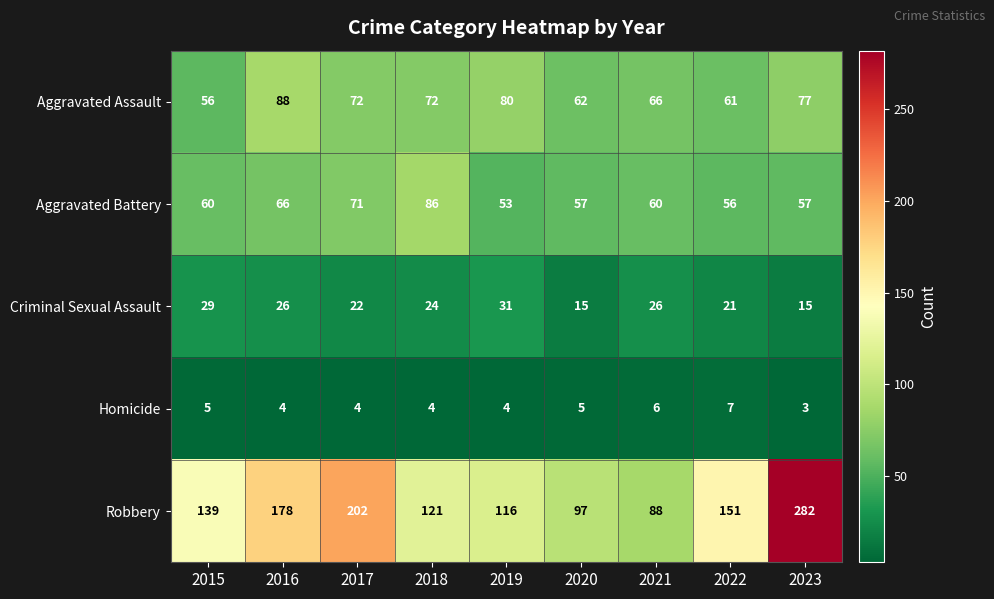

List the series in order of their peak value, highest first.

Robbery, Aggravated Assault, Aggravated Battery, Criminal Sexual Assault, Homicide